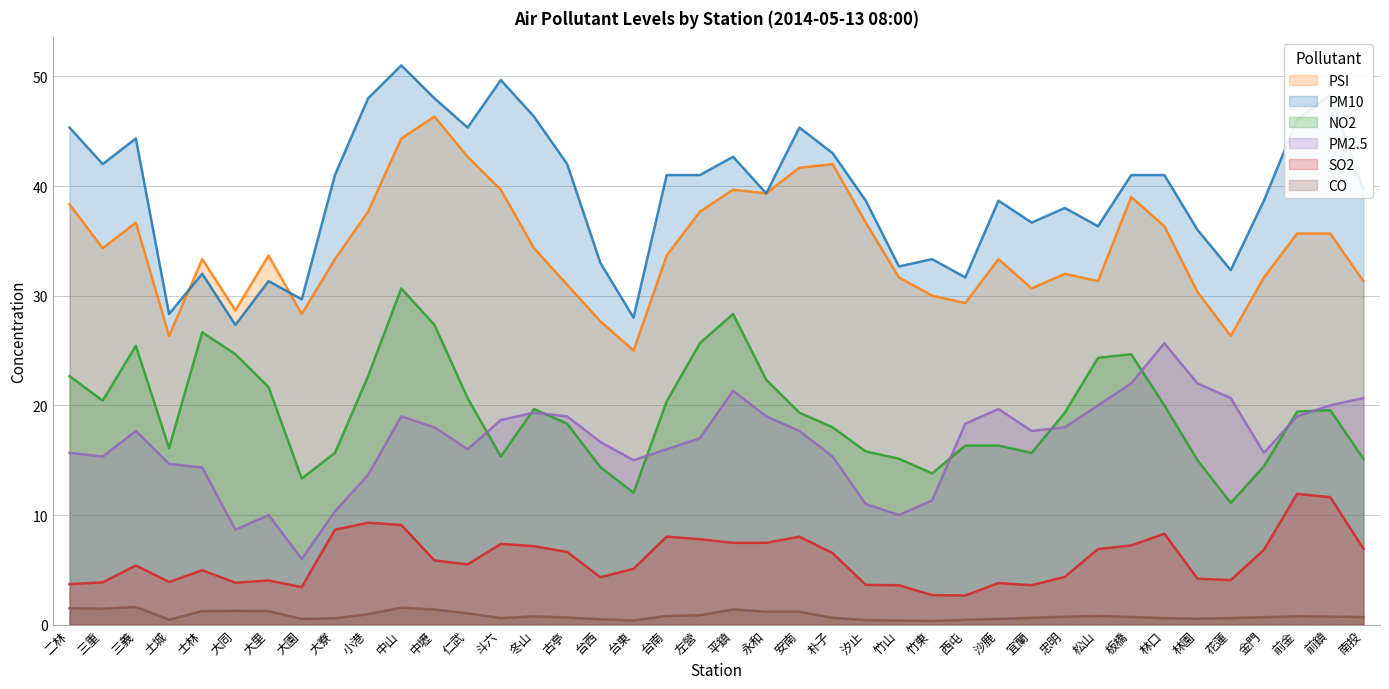

True or false: SO2 and PM10 cross at least once.

False